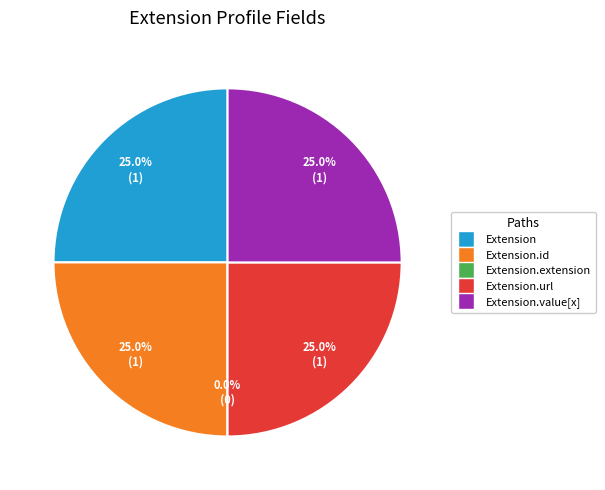

How much of the chart is everything except Extension.value[x]?

75.0%